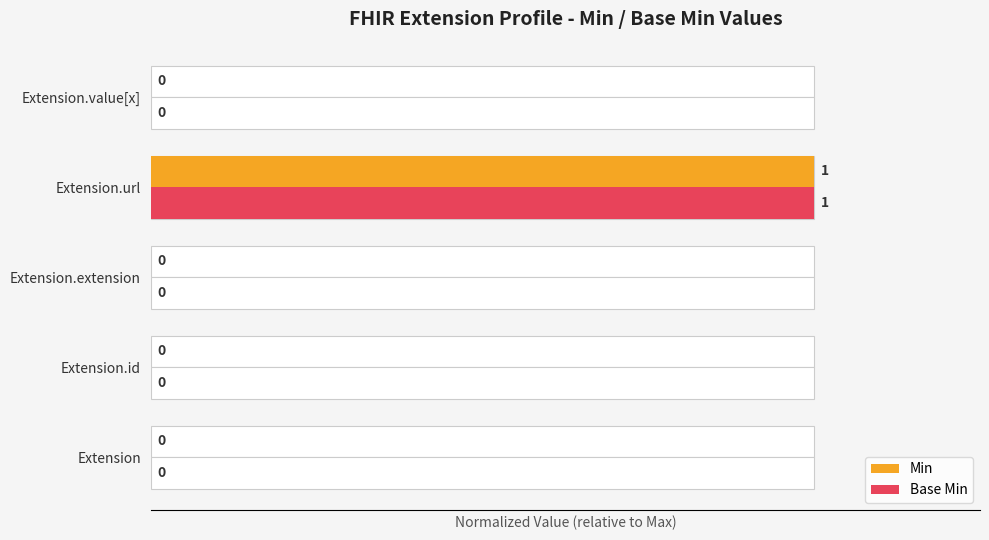

At how many categories does at least one series exceed 0?

1